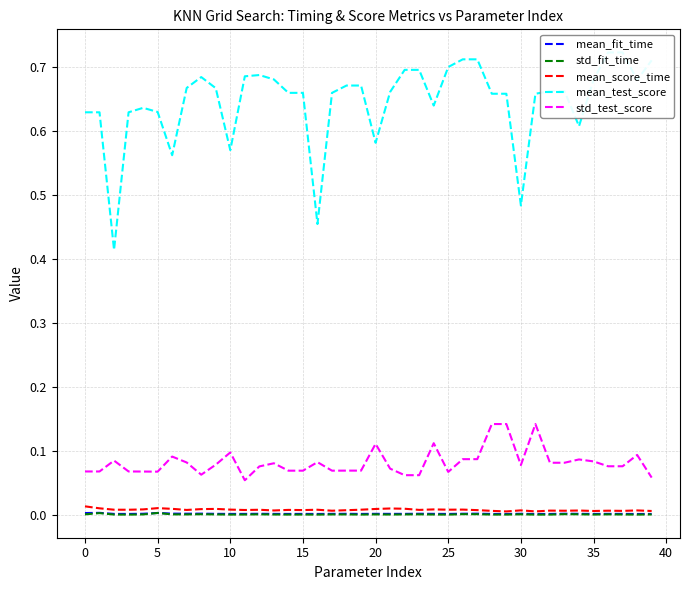

Which series has the largest range (max minus min)?

mean_test_score